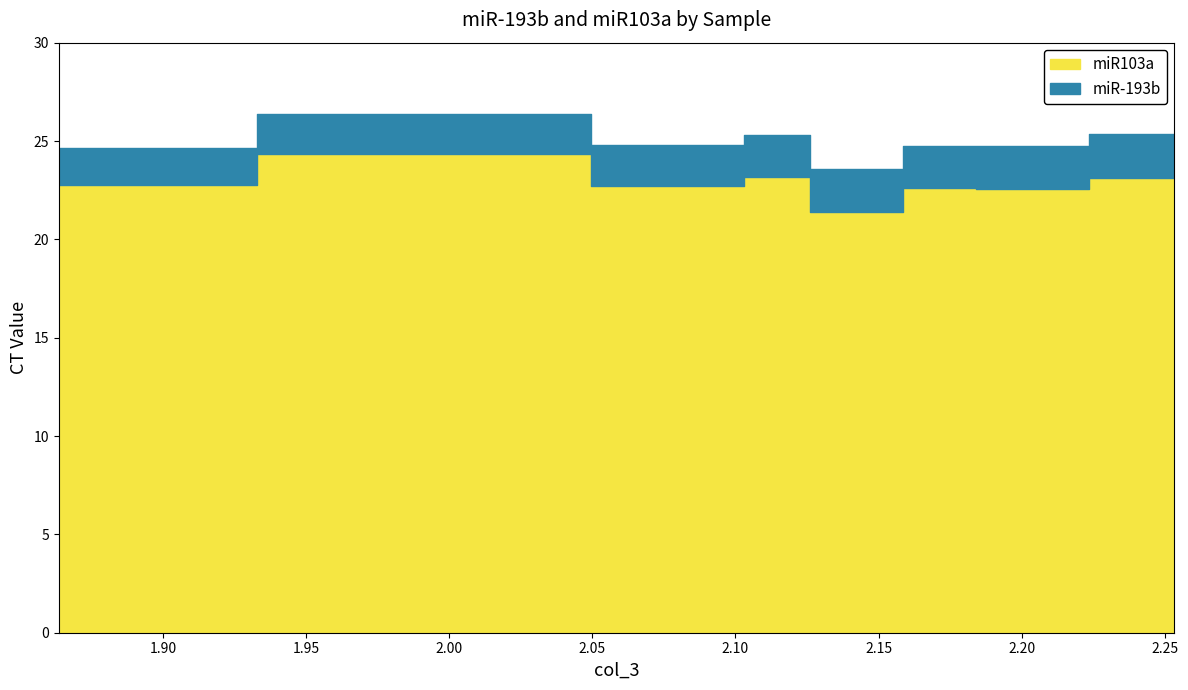

True or false: miR-193b and miR103a intersect in this chart.

False